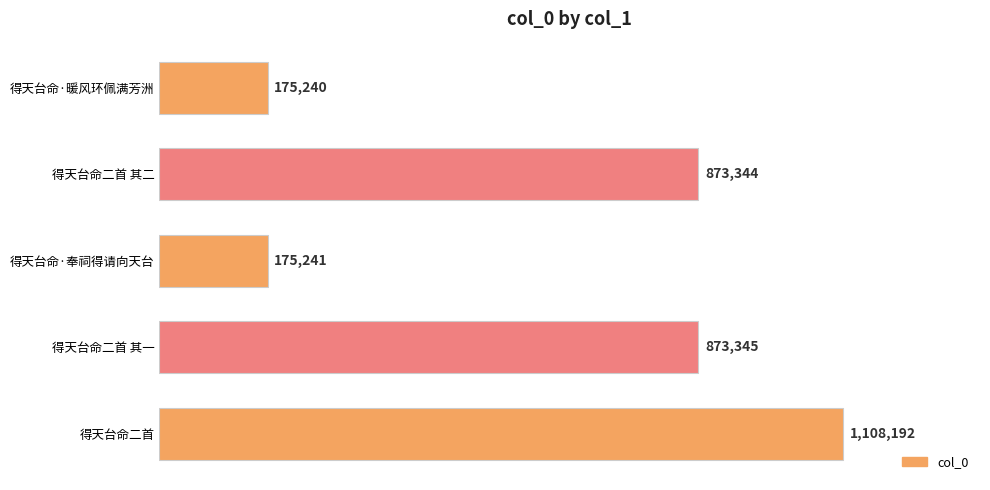

At which label is the value closest to 641716?

得天台命二首 其二